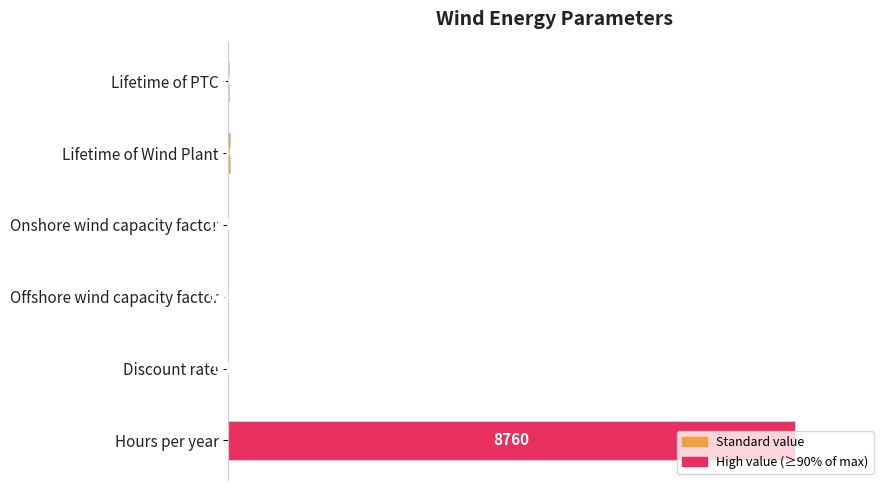

Are the bars horizontal?

Yes